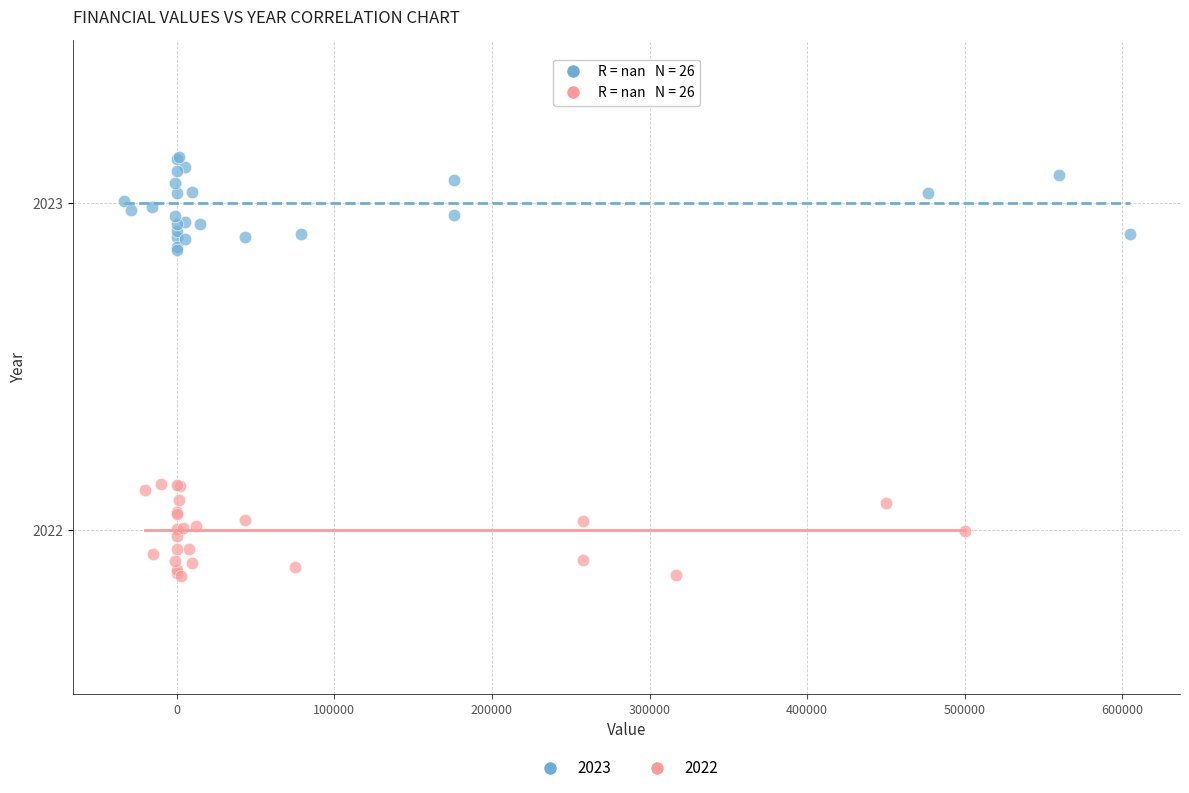

Which series reaches the maximum Y coordinate?

2023